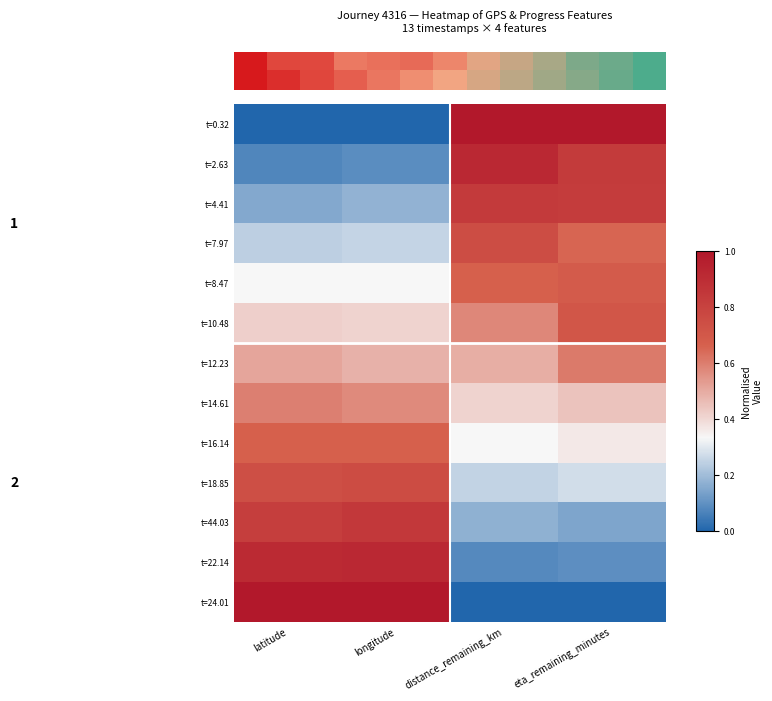

Read the t=10.48 value at eta_remaining_minutes.

0.7